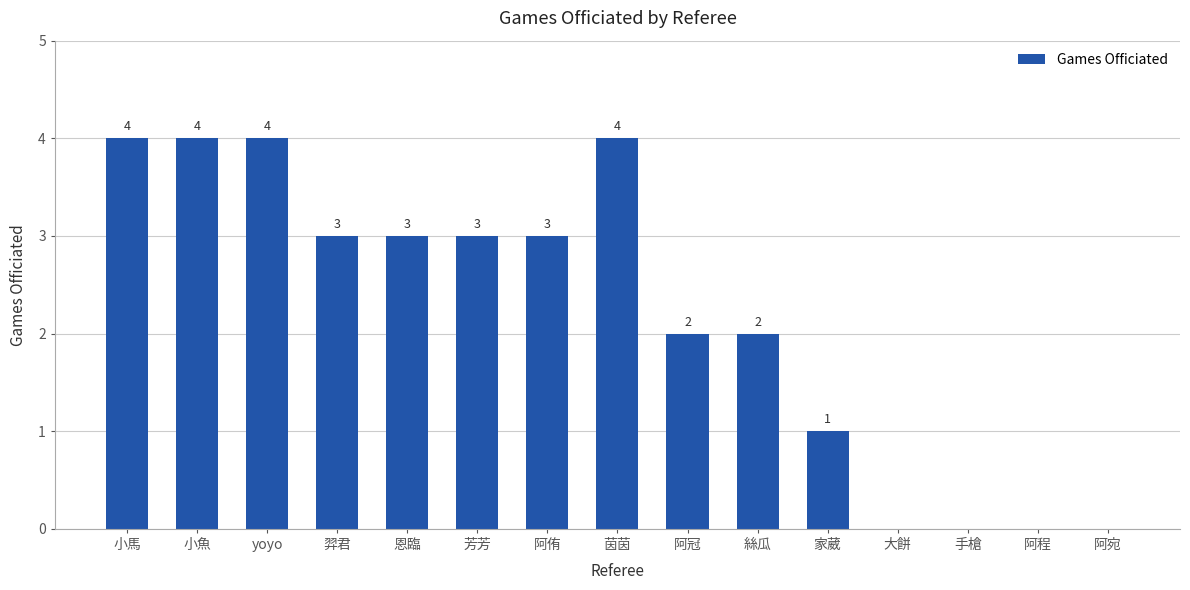

How many values are above zero?

11